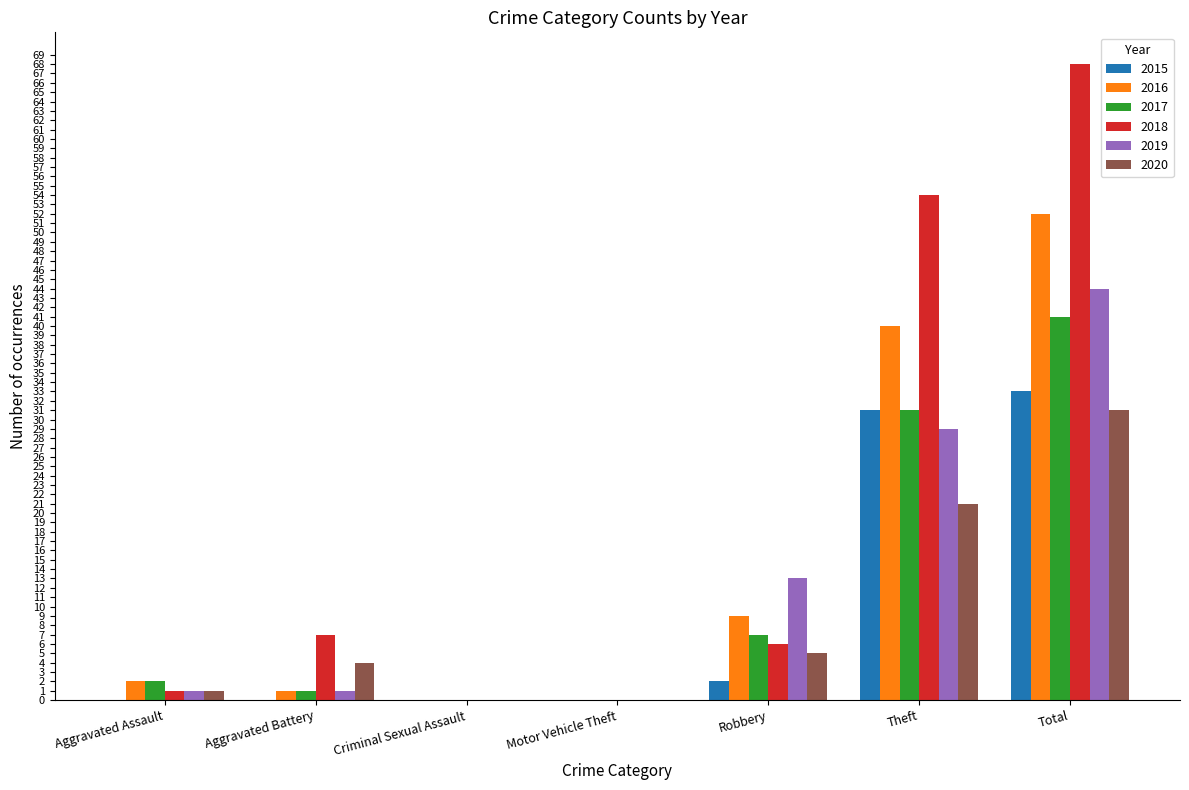

What is the average value of the 2020 series?

9